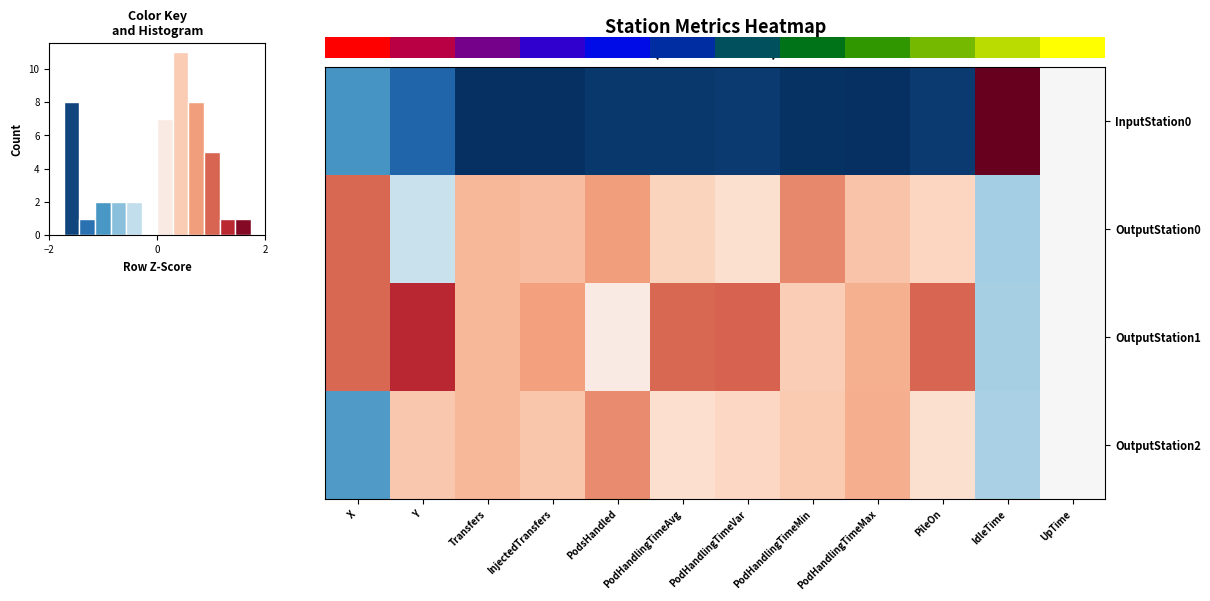

What is the maximum value shown in the chart?

1.3